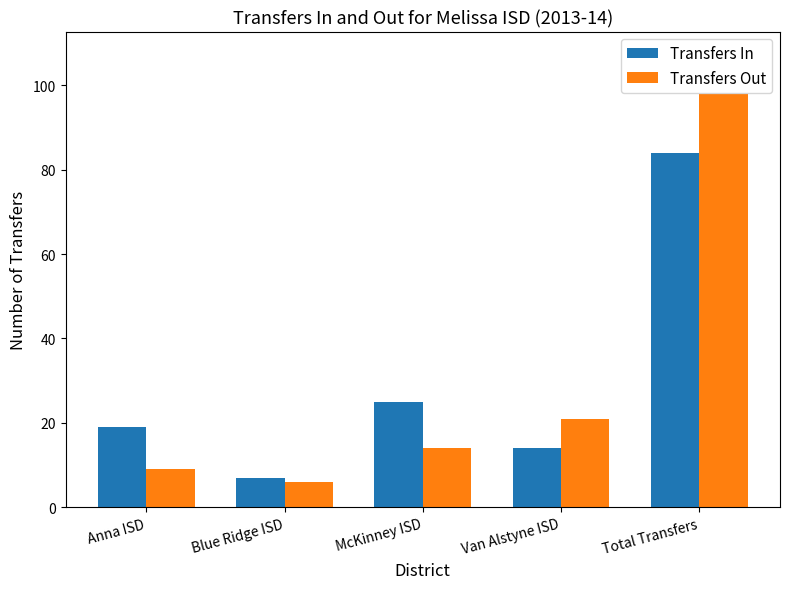

At which label is Transfers Out closest to 52?

Van Alstyne ISD